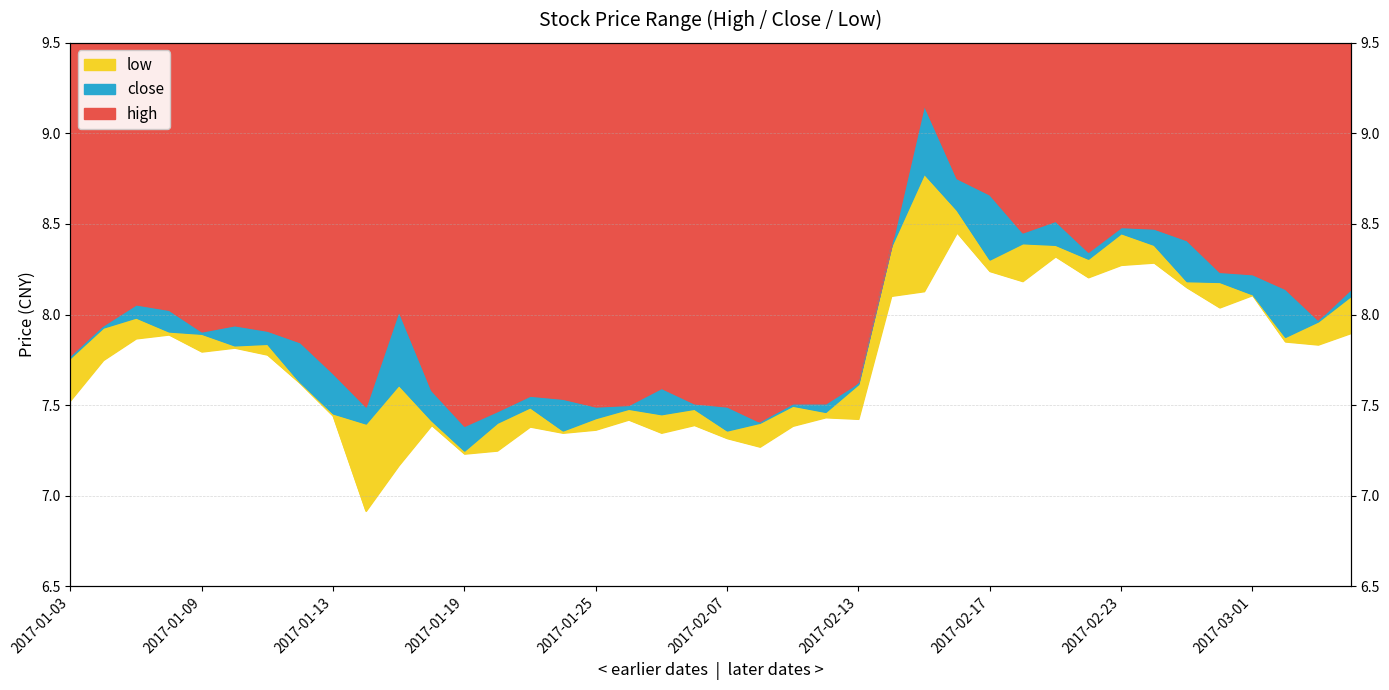

What is the minimum value for high?

7.4